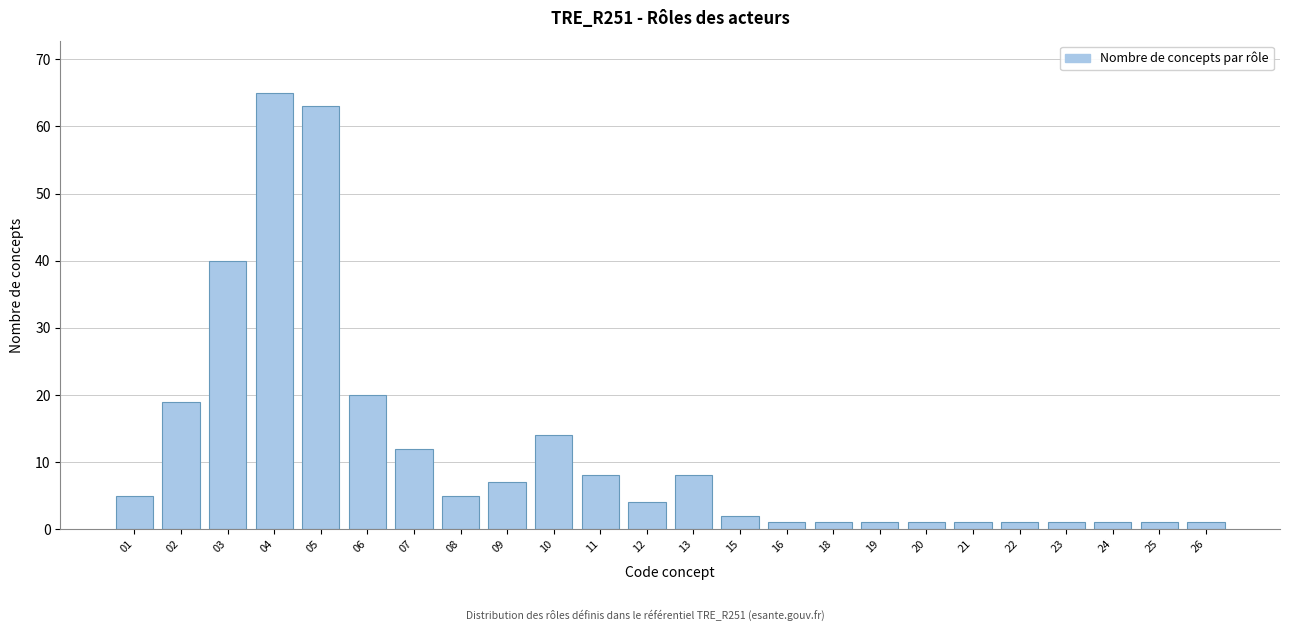

Reading left to right, what are all the values shown in this chart?

01=5	02=19	03=40	04=65	05=63	06=20	07=12	08=5	09=7	10=14	11=8	12=4	13=8	15=2	16=1	18=1	19=1	20=1	21=1	22=1	23=1	24=1	25=1	26=1